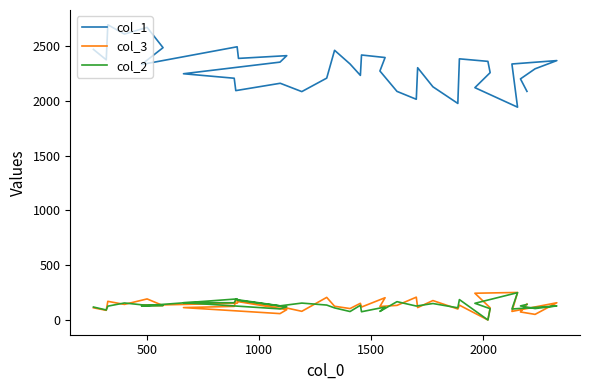

Which series has the largest total across all categories?

col_1